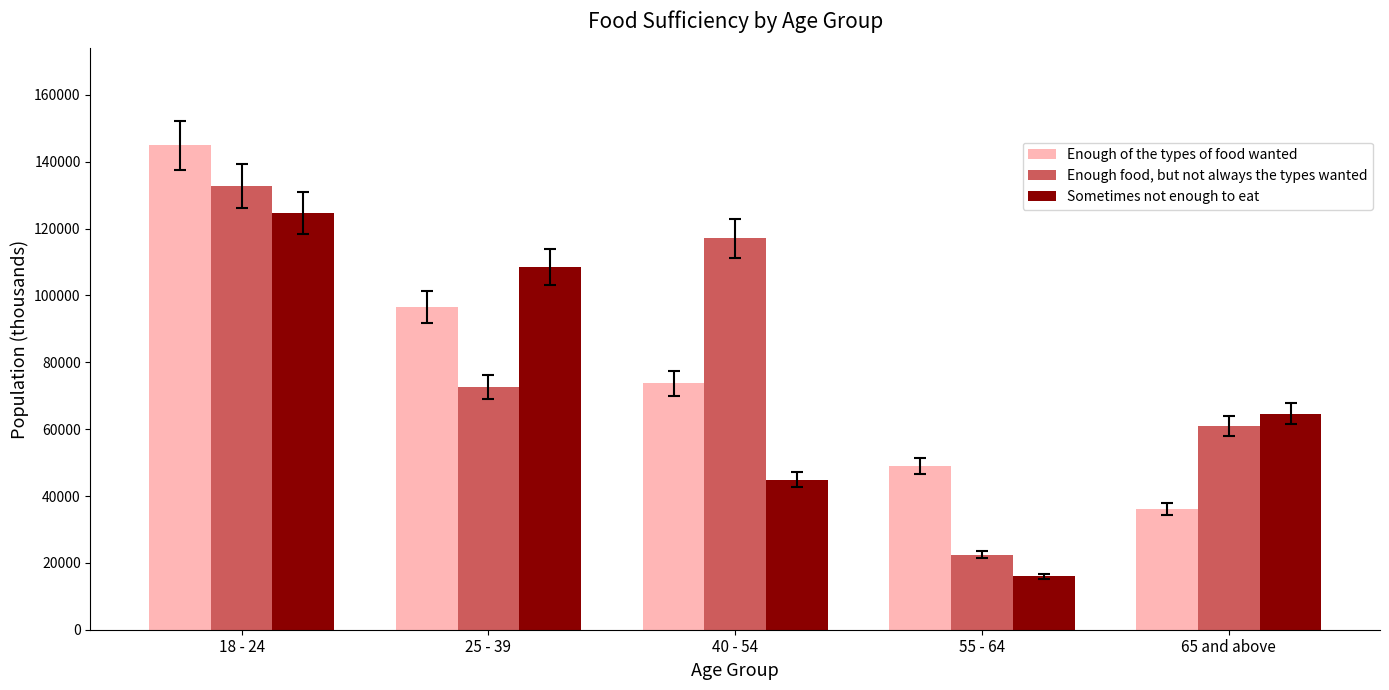

How many bars are there in total?

15